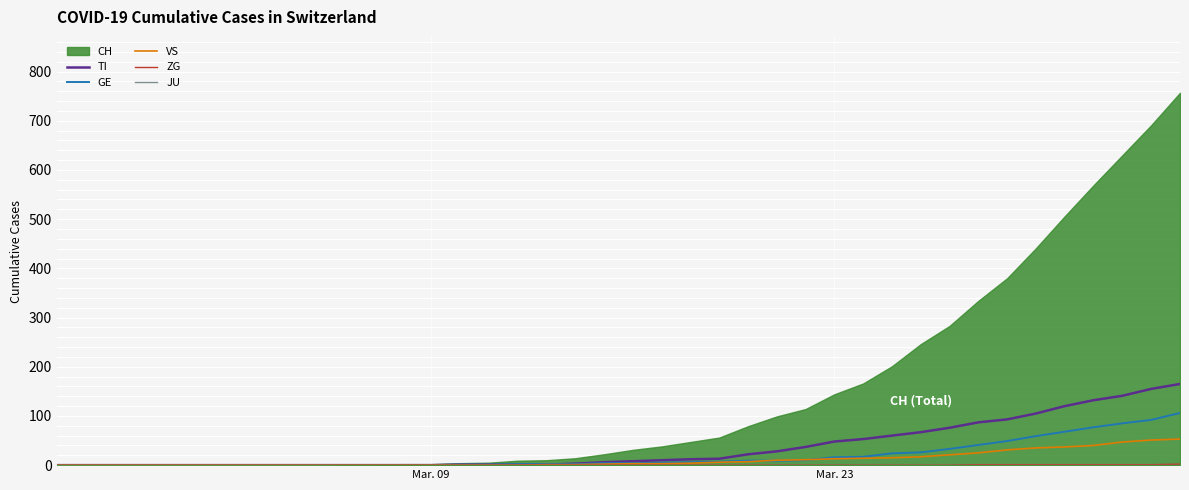

The value of GE at 30 is 17. True or false?

False